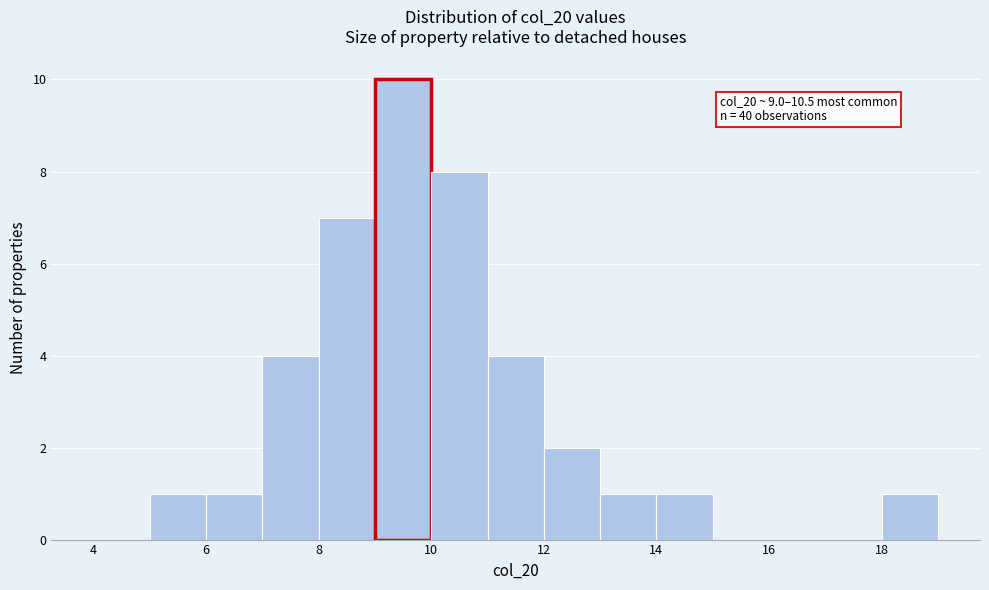

Which range on the x-axis has the tallest bar?

9 to 10